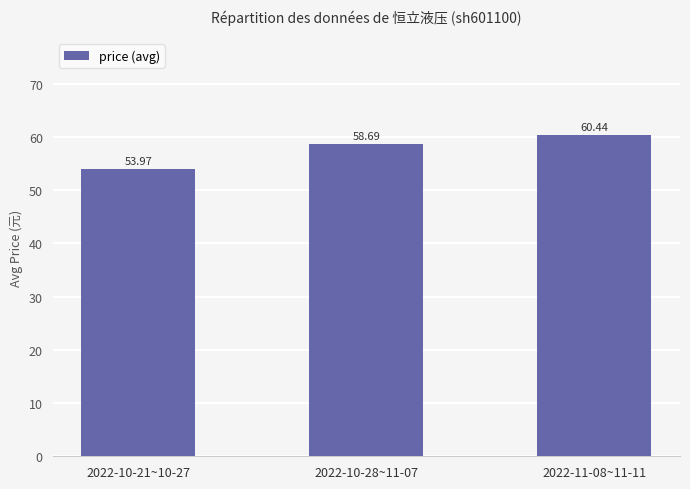

The chart shows a value of 75.5 at 2022-10-21~10-27. True or false?

False